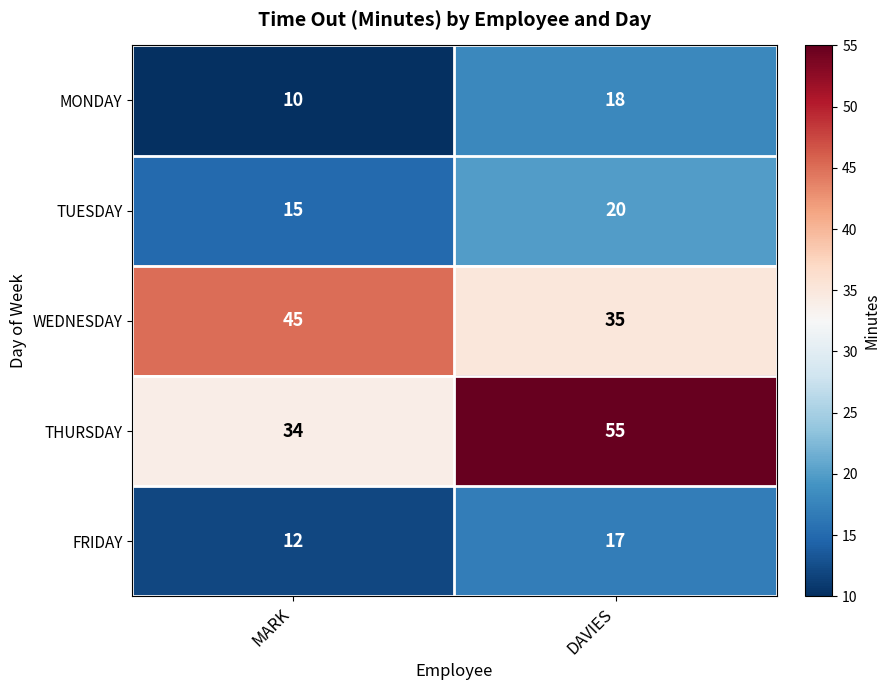

What is the spread (max minus min) of values at DAVIES?

38